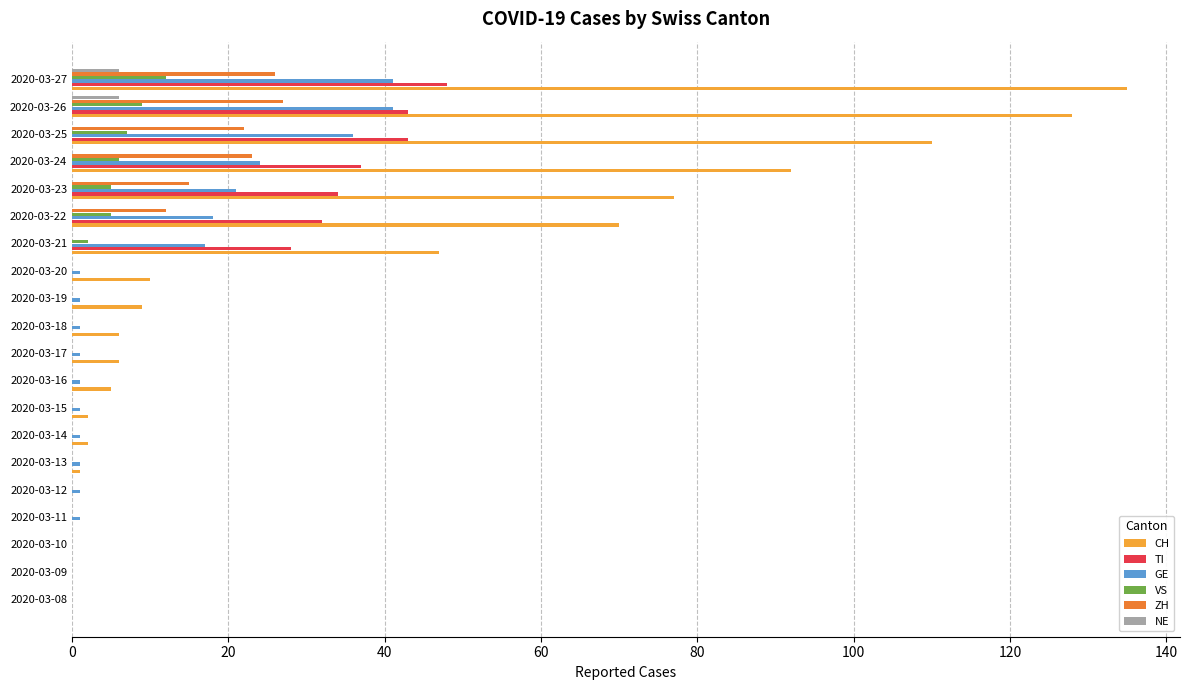

Is the value of ZH at 2020-03-10 greater than the value of GE at 2020-03-22?

No